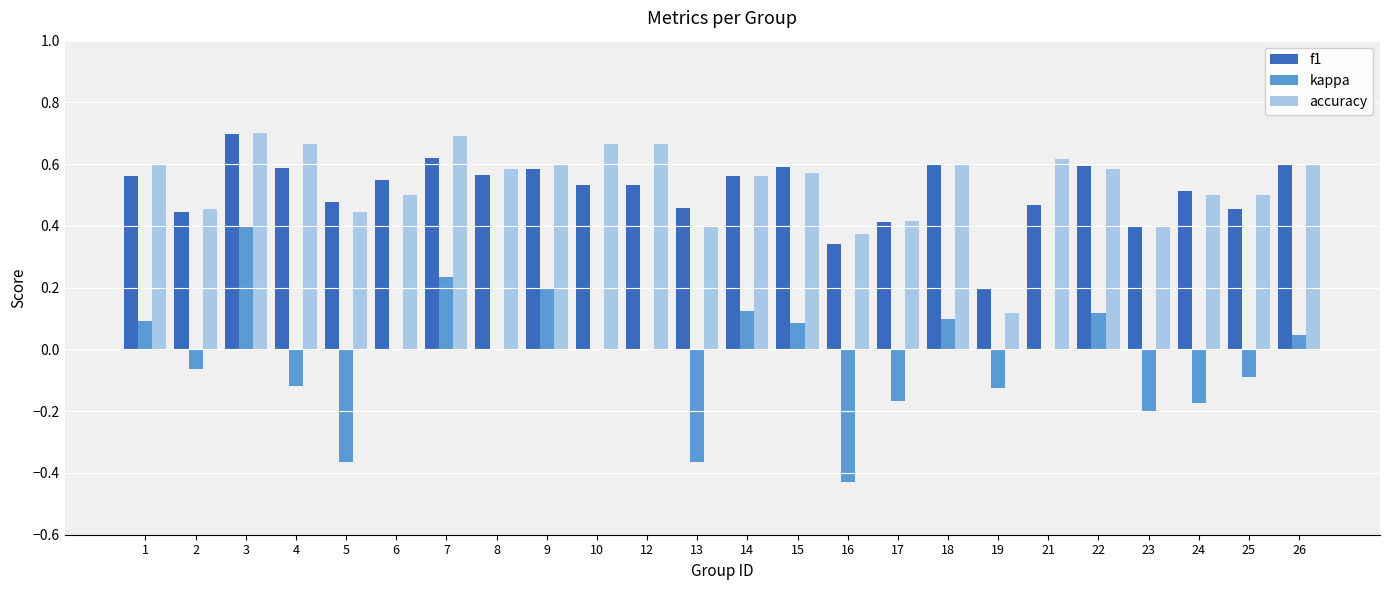

Does the chart contain stacked bars?

No